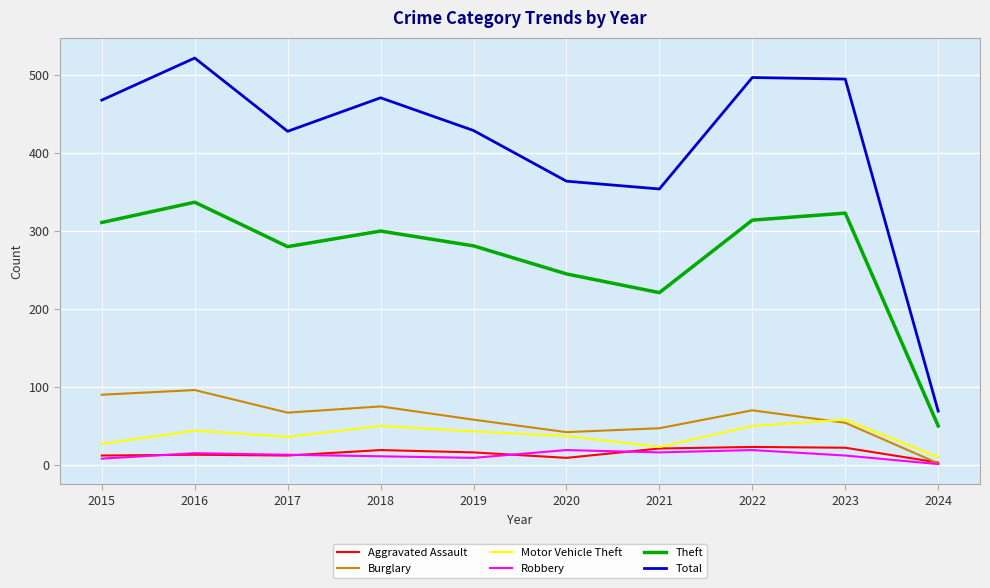

What is the difference between the highest and lowest values at 2022?

478